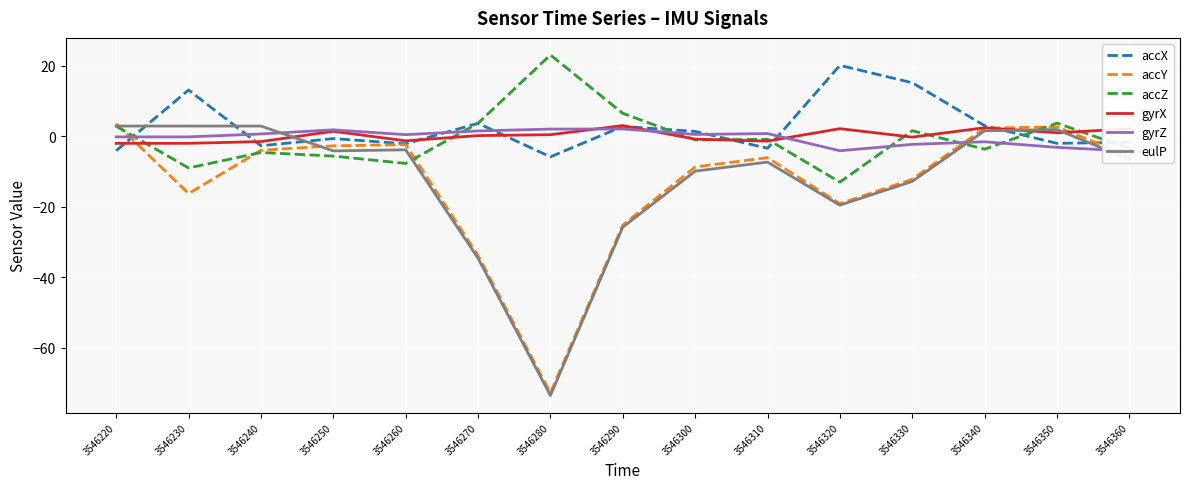

What is the average value of the accZ series?

-0.5